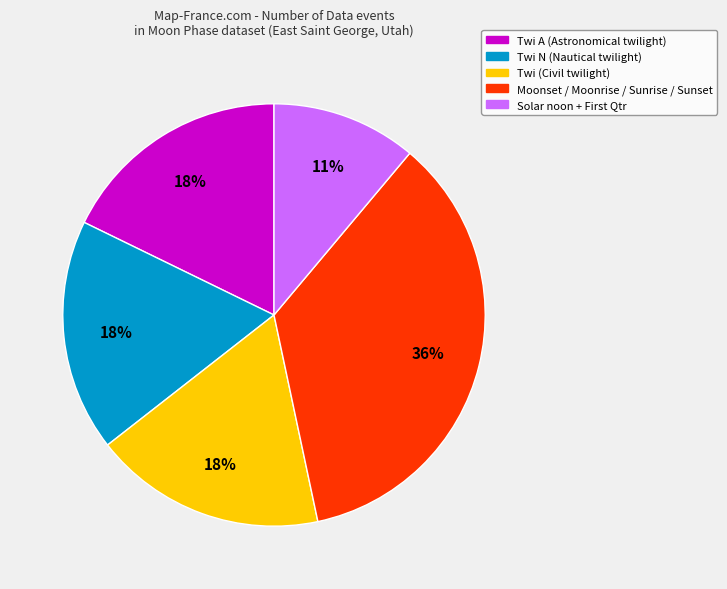

Is there any slice that represents more than half of the pie?

No